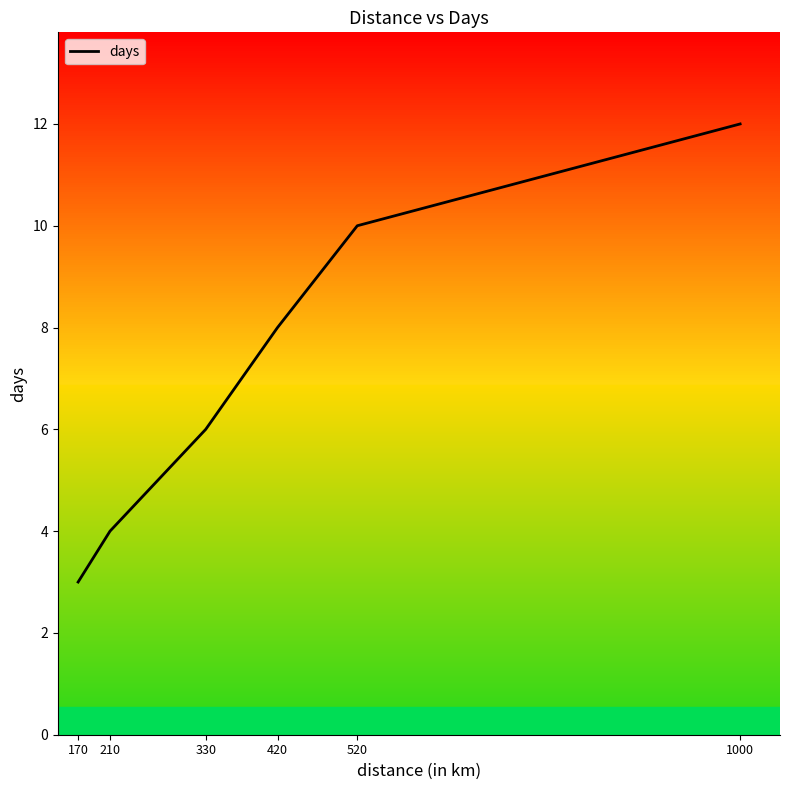

Reading left to right, extract all data points from this chart.

3	4	6	8	10	12